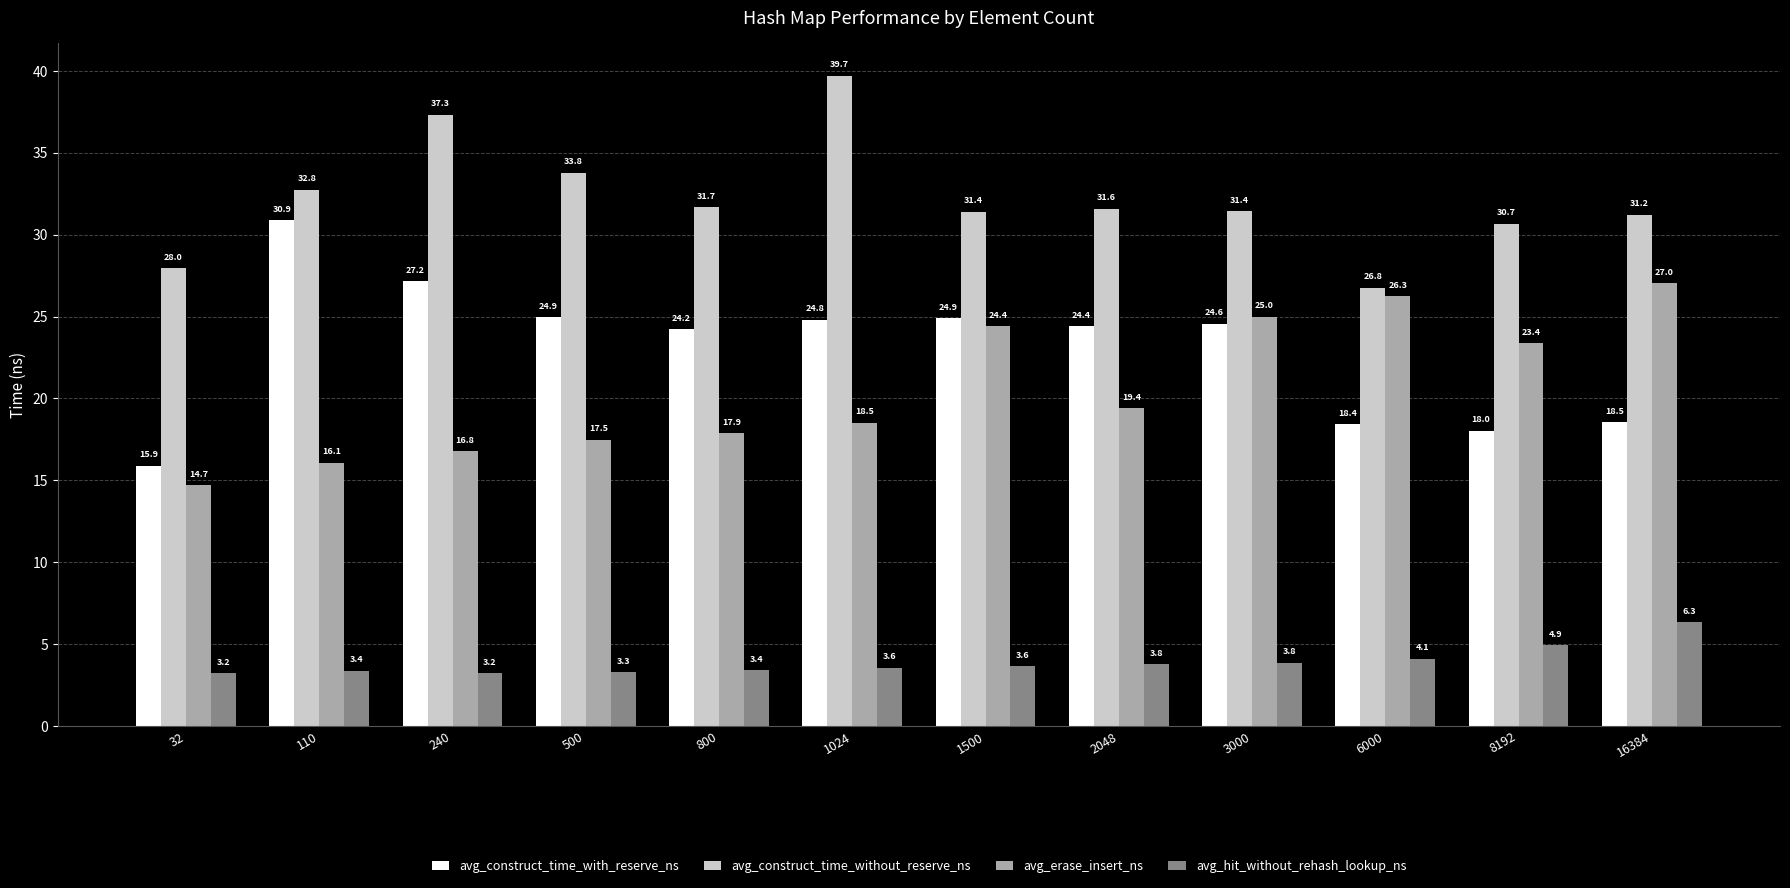

How many values in the avg_construct_time_with_reserve_ns series exceed 24?

8